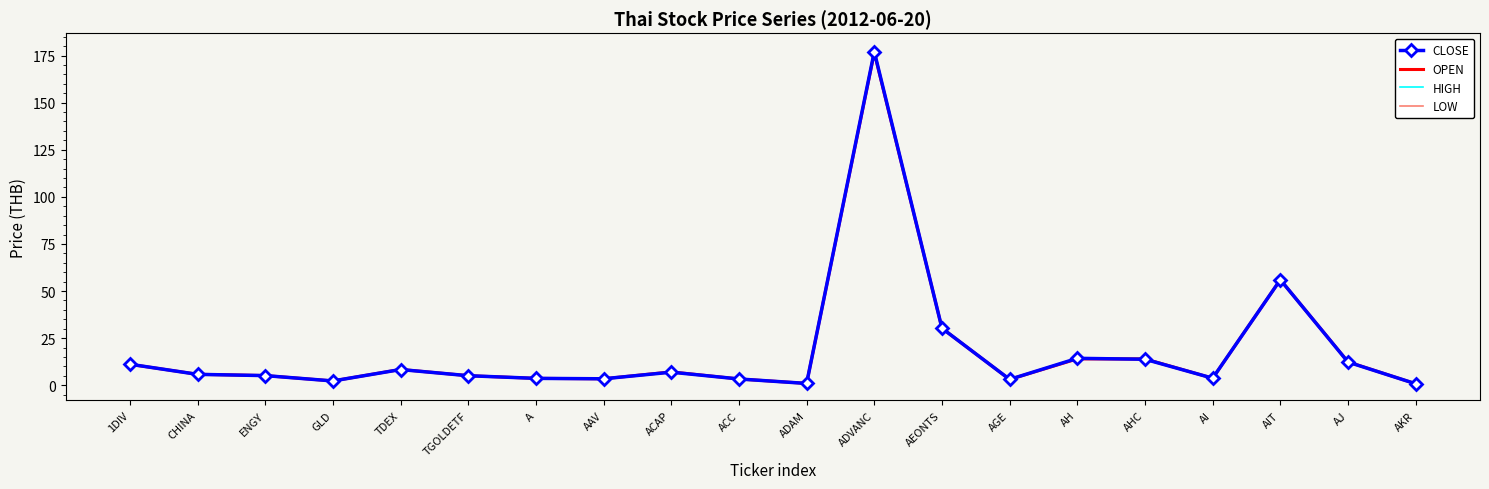

Is the value of CLOSE at A greater than the value of HIGH at AH?

No